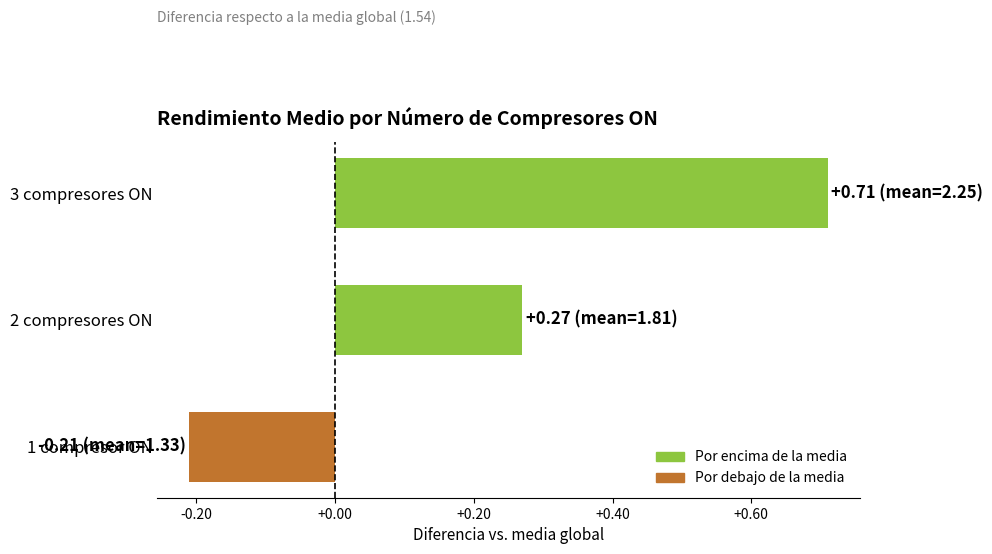

What is the difference between the maximum and minimum values?

0.9